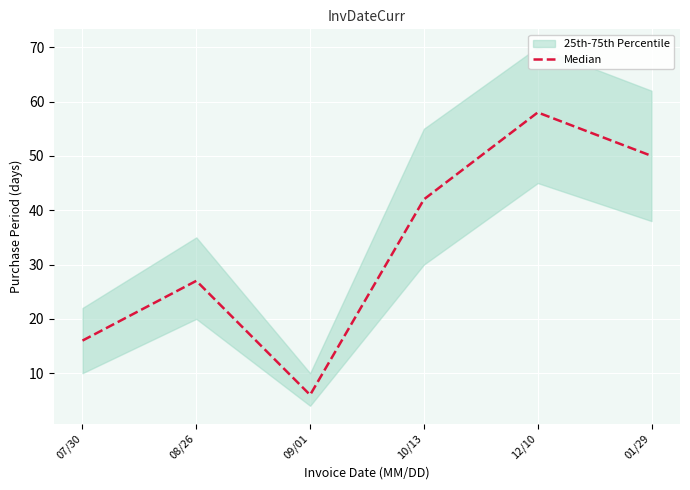

The value at 09/01 is 6. True or false?

True